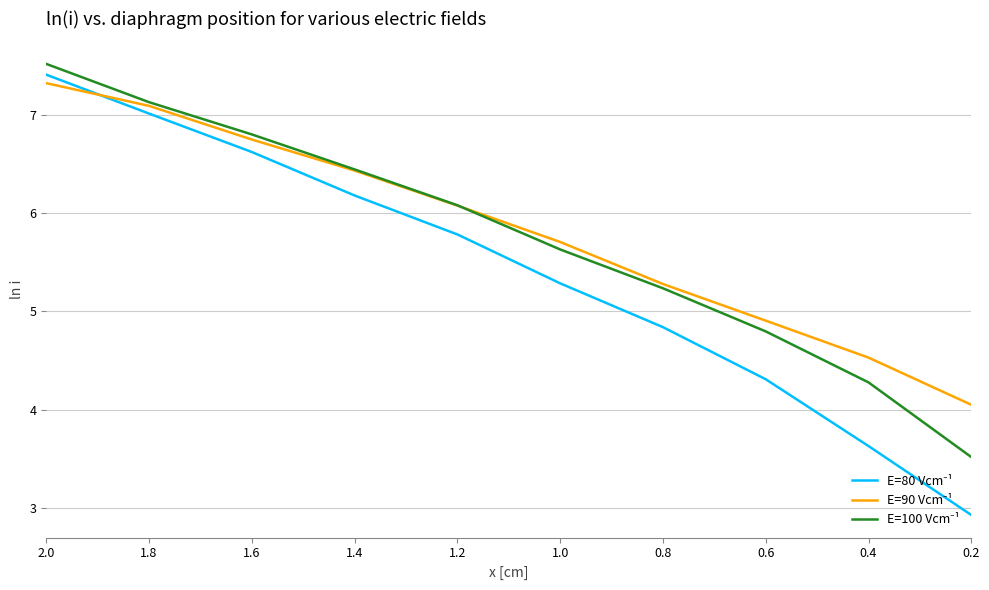

True or false: E=80 Vcm⁻¹ and E=100 Vcm⁻¹ cross at least once.

False